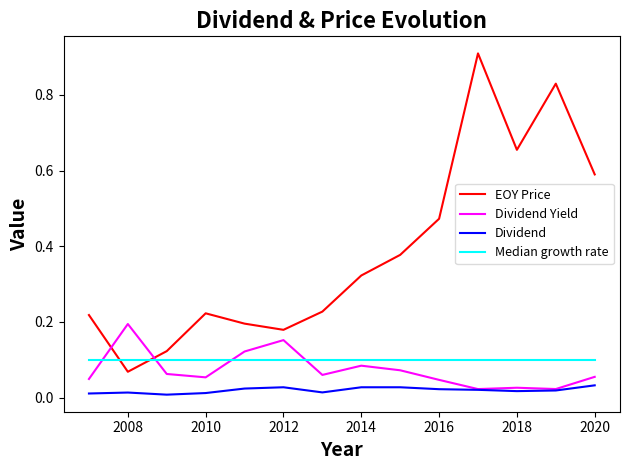

How many distinct data groups are displayed?

4